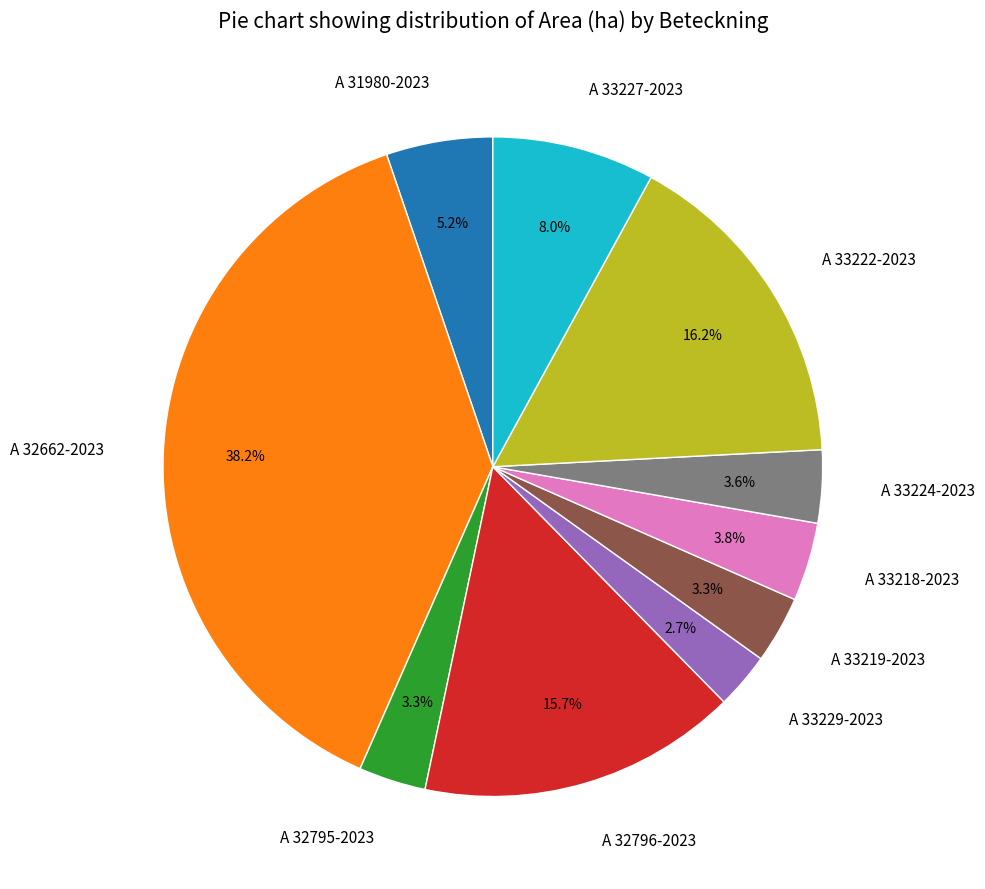

Which category has the smallest portion of the pie?

A 33229-2023